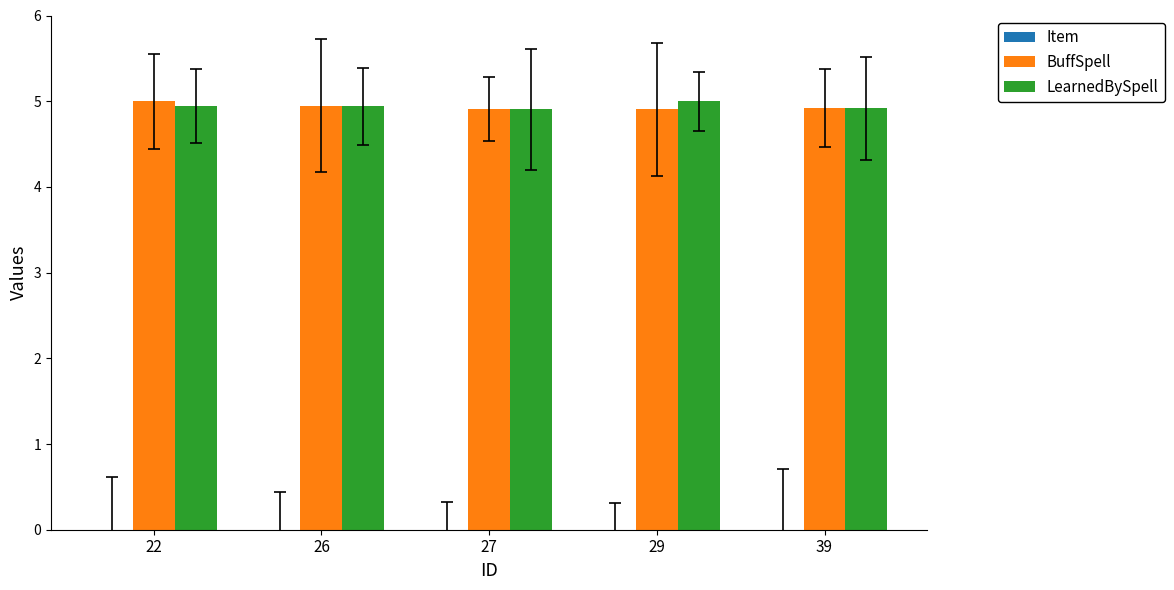

At how many categories does at least one series exceed 2?

5